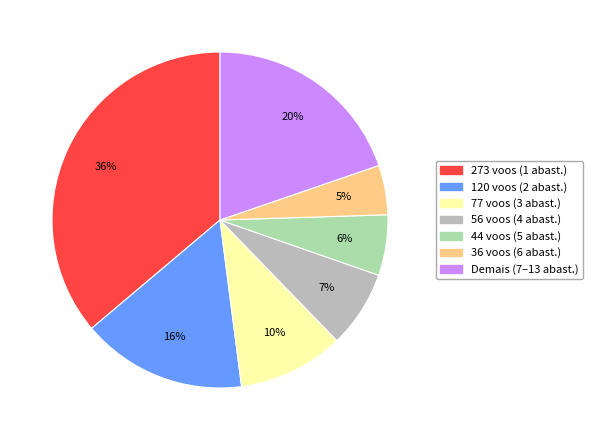

Is there any slice that represents more than half of the pie?

No